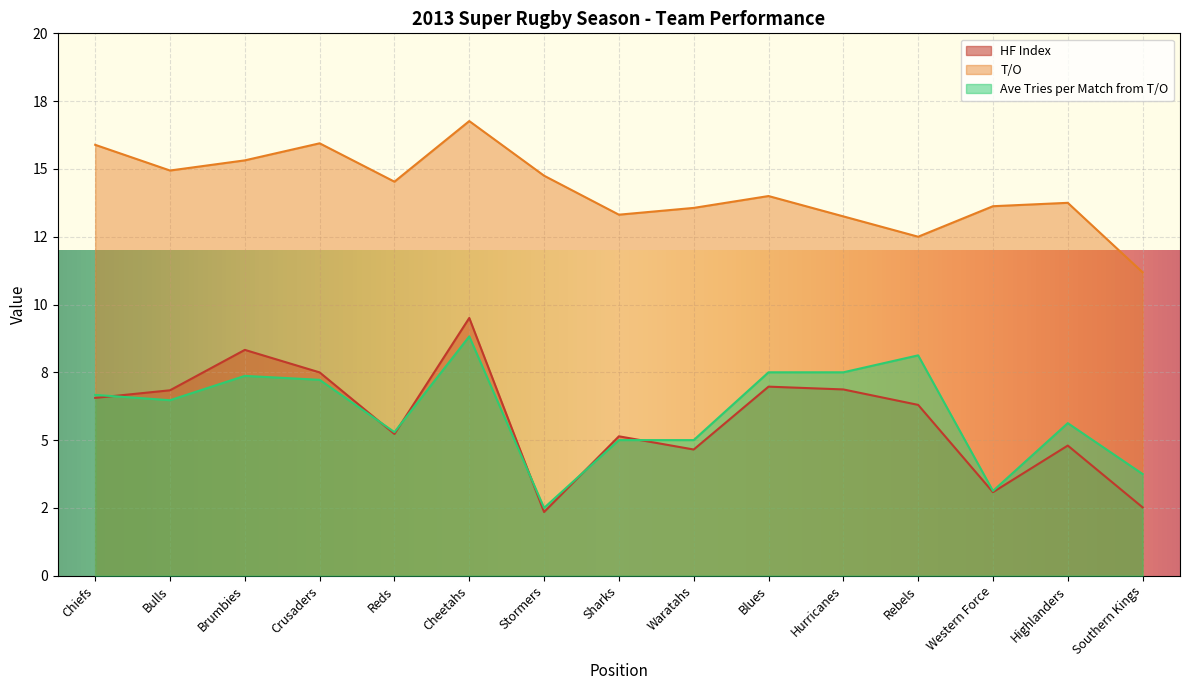

What are all the series names shown in the legend?

HF Index, T/O, Ave Tries per Match from T/O